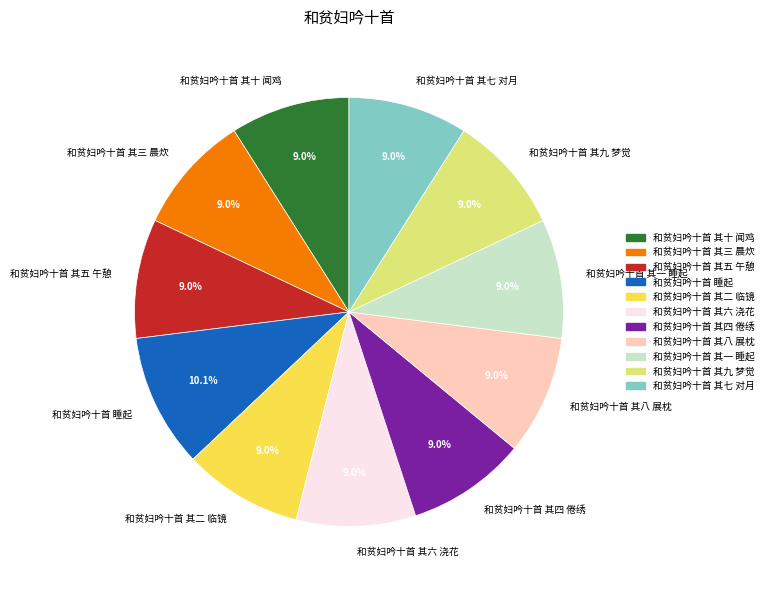

To the nearest percent, what portion does 和贫妇吟十首 其七 对月 represent?

9%